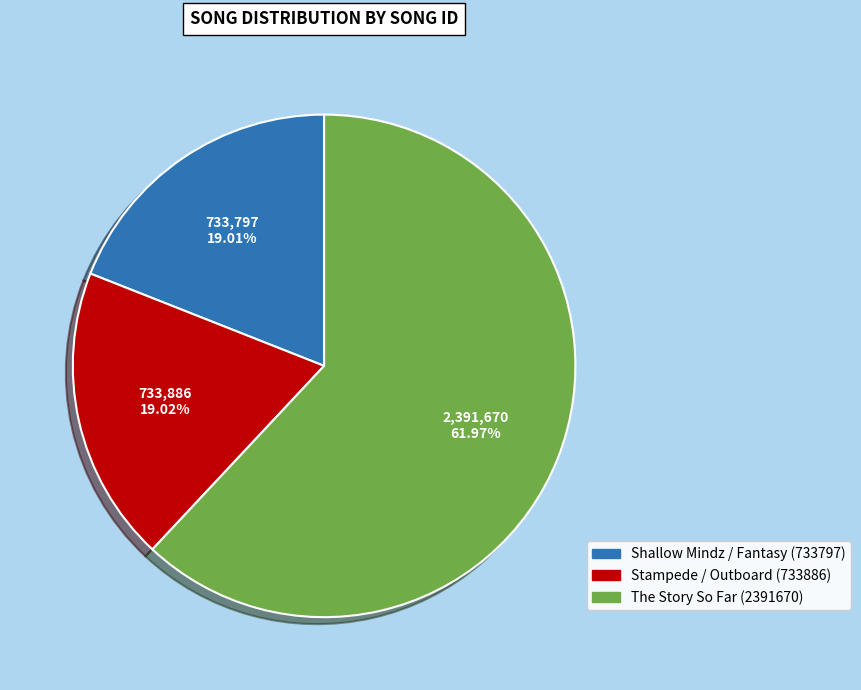

What portion of the pie excludes Shallow Mindz / Fantasy (733797)?

81.0%